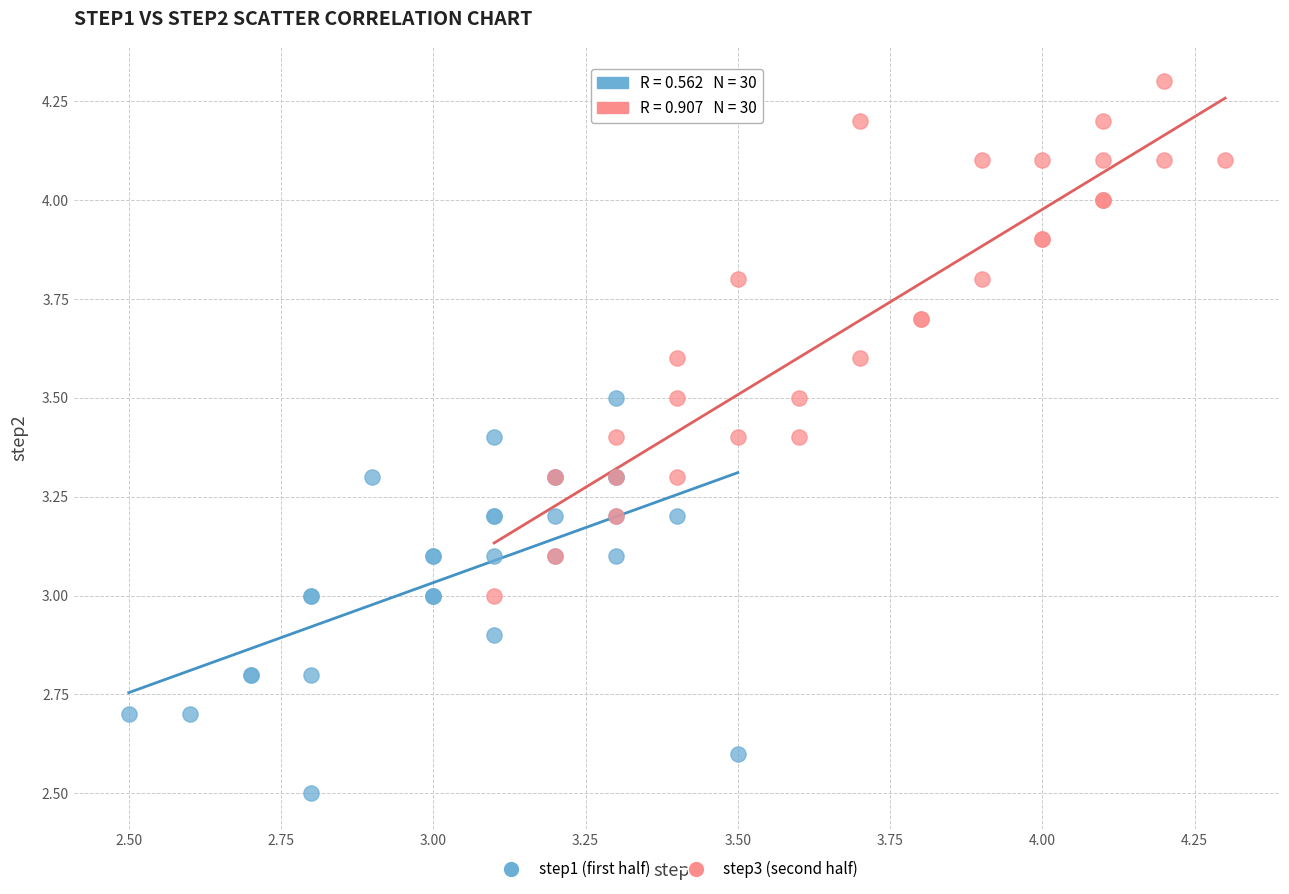

Which series reaches the minimum Y coordinate?

step1 (first half)